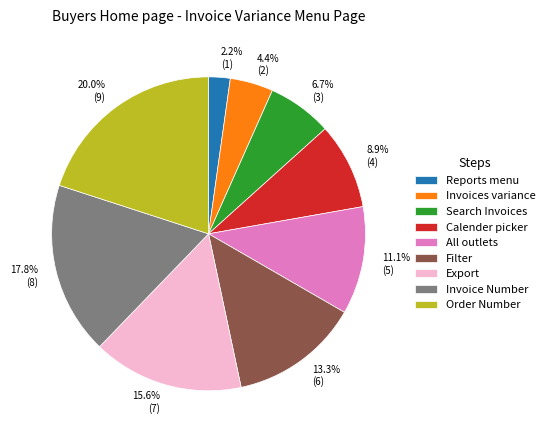

Does any single category account for the majority?

No